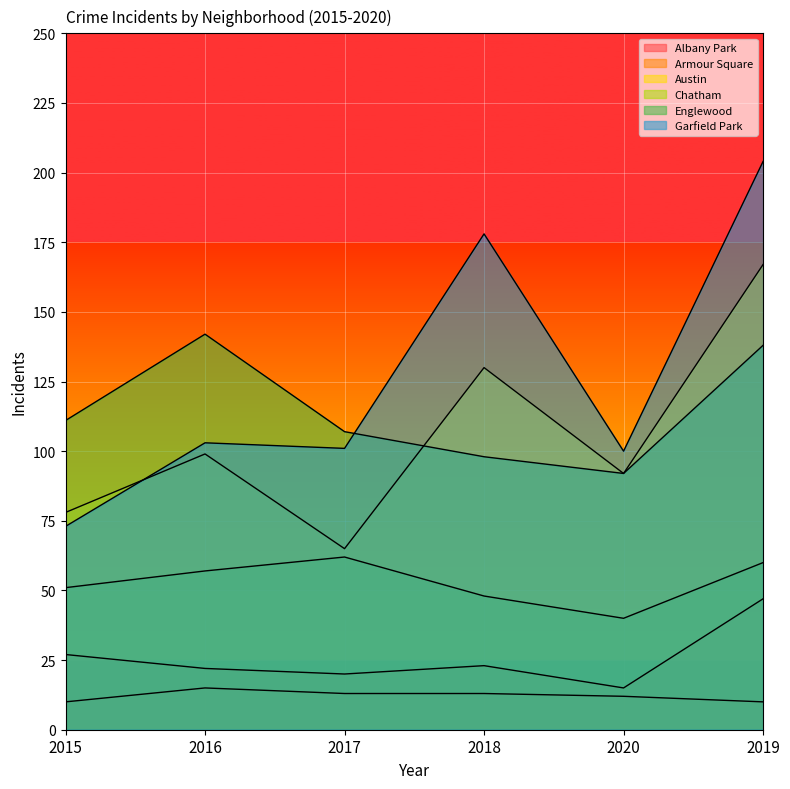

What is the difference between the highest and lowest values at 2020?

88